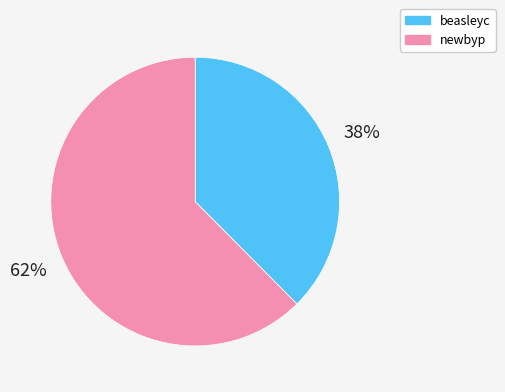

Does any single category account for the majority?

Yes